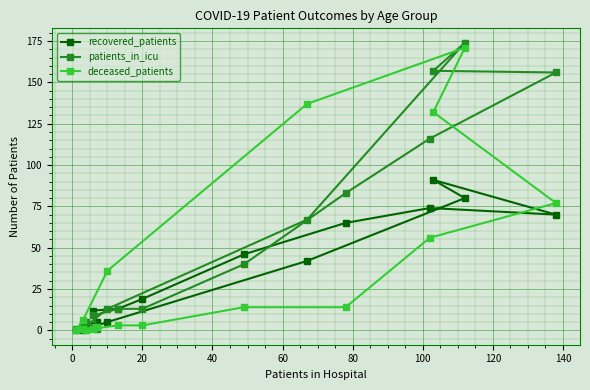

Reading left to right, extract all data points from this chart.

recovered_patients: 1	3	5	12	13	19	46	65	74	70	91	80	42	5	0	0
patients_in_icu: 3	5	1	9	13	13	40	83	116	156	157	174	67	13	1	1
deceased_patients: 1	0	2	1	3	3	14	14	56	77	132	171	137	36	6	0